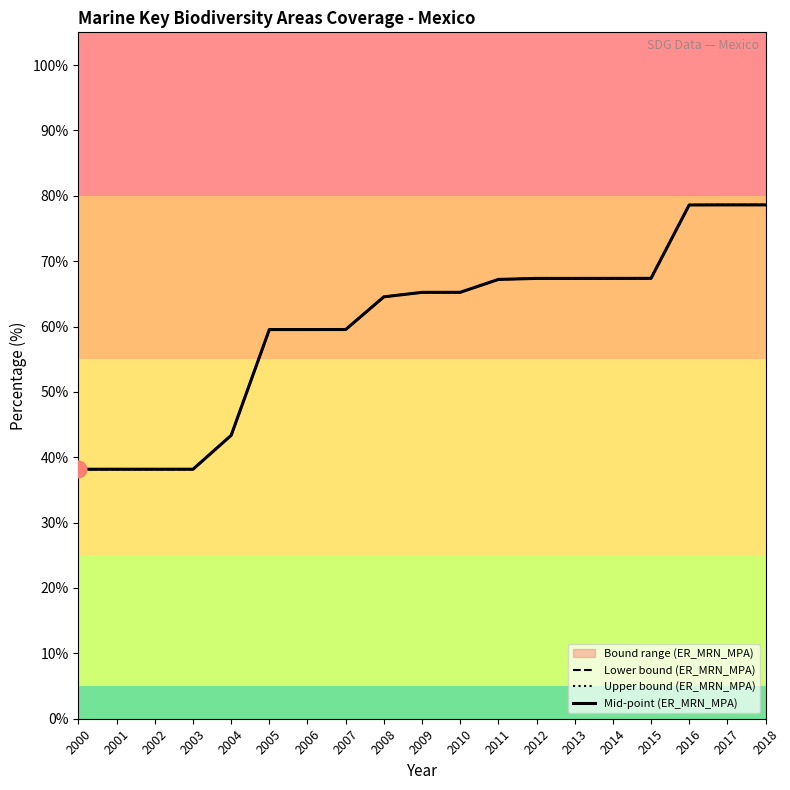

What is the approximate value of Upper bound (ER_MRN_MPA) at 2009?

65.2